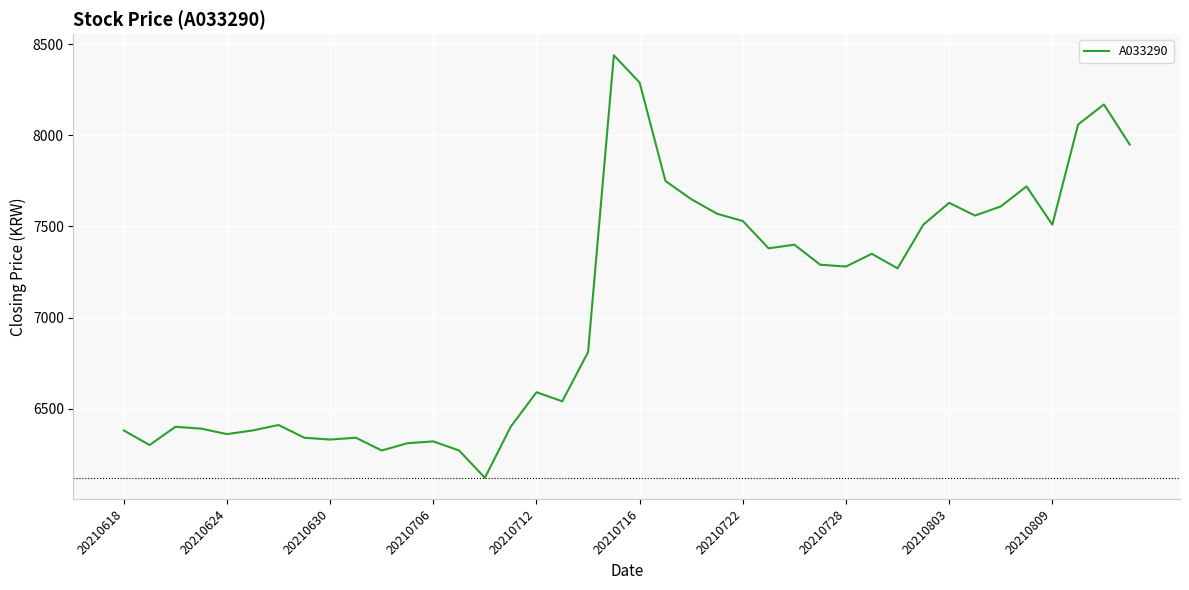

What is the maximum value shown in the chart?

8440